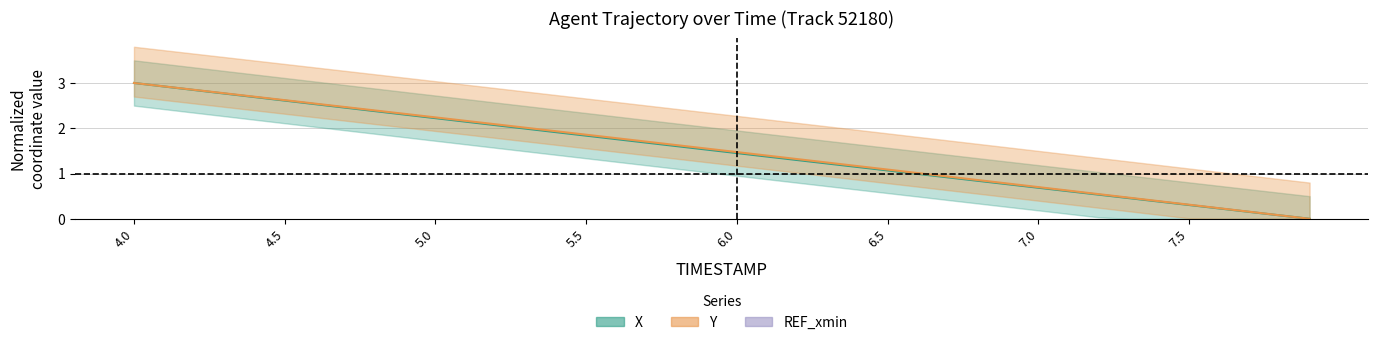

True or false: X and Y intersect in this chart.

False